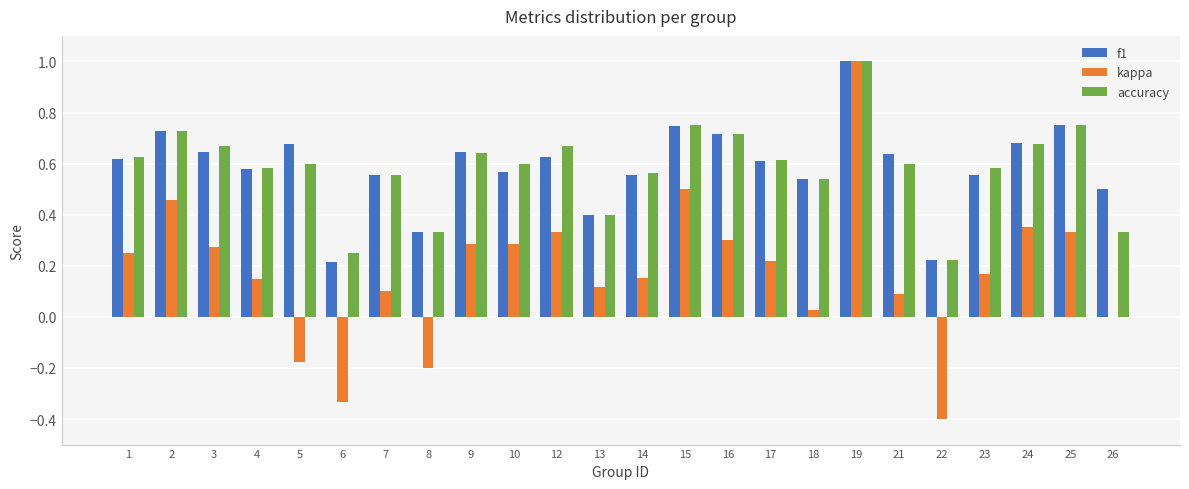

At which category is the sum across all series the highest?

19